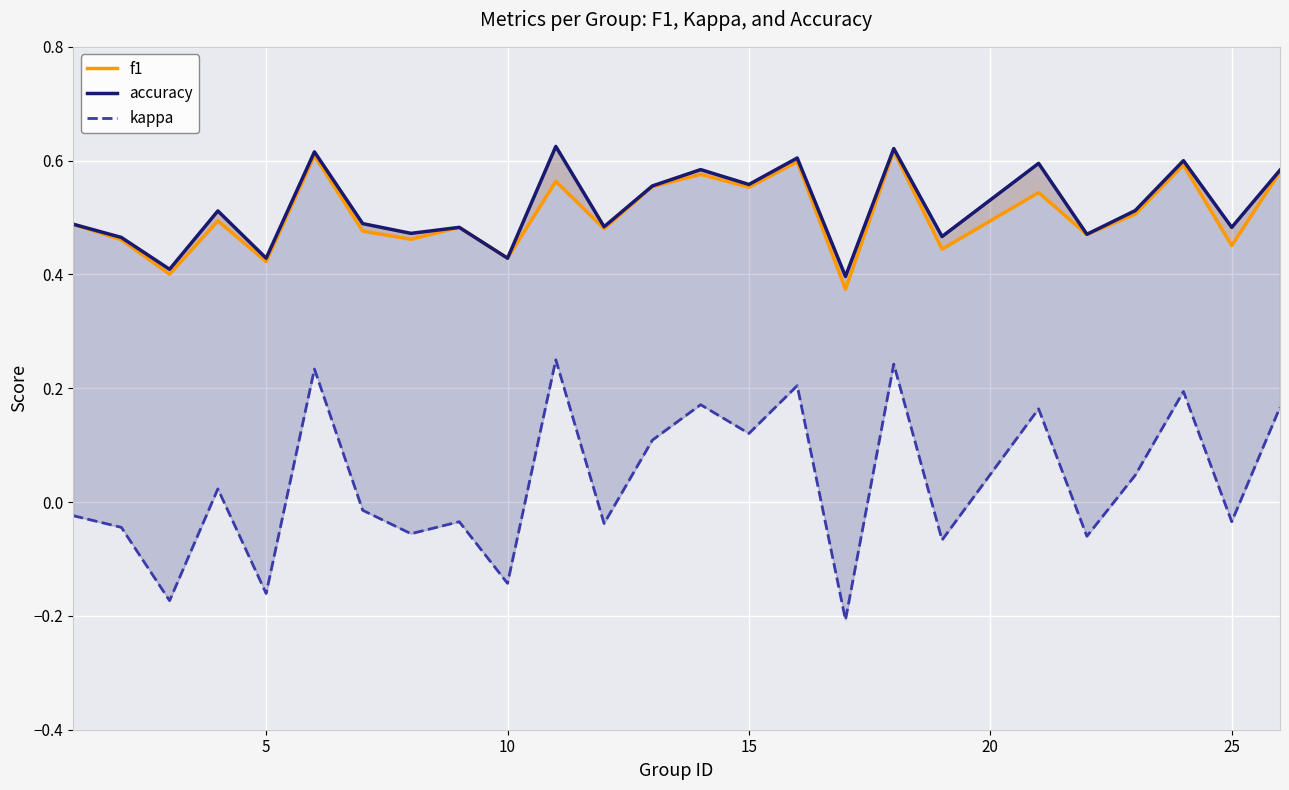

Is this an area chart (filled region under the line)?

No